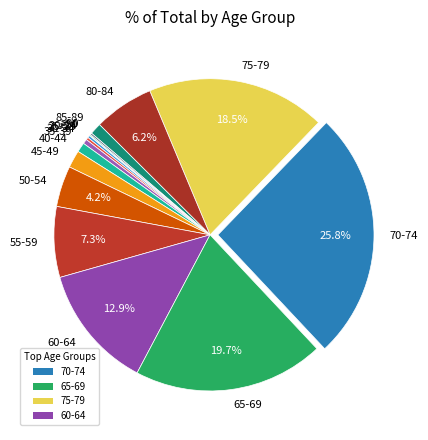

Approximately how many times larger is the value at 55-59 compared to 70-74?

0.3